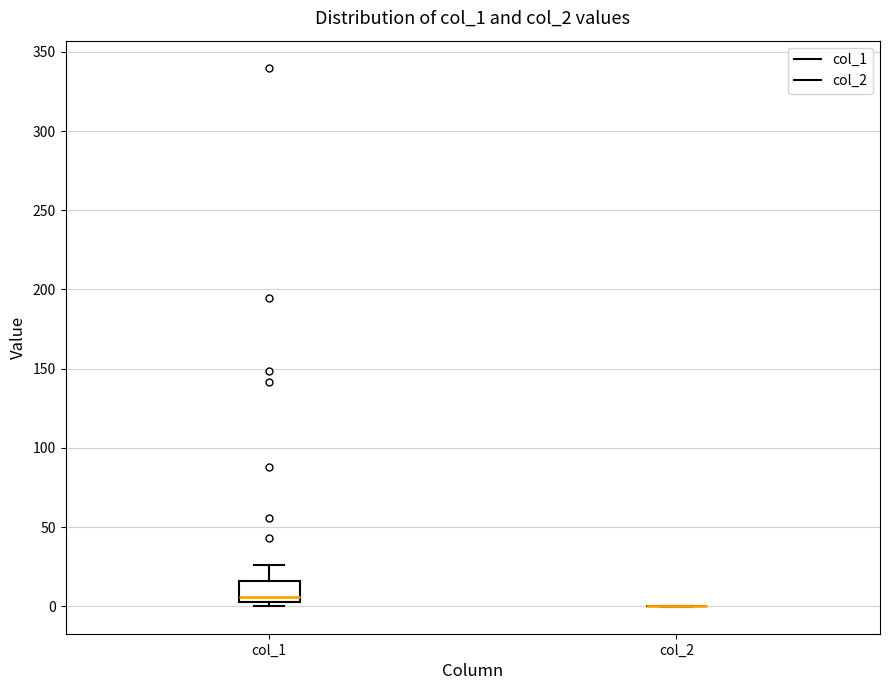

Reading left to right, read every box against the y-axis: the position of its median line, the range the box covers, and the ends of its whiskers. The values are not printed on the chart, so give them approximately, as read against the axis.

col_1: median 5 (just above the box's lower edge), box 5 to 15, whiskers 0 to 25
col_2: box collapsed to a line at 0, whiskers 0 to 0